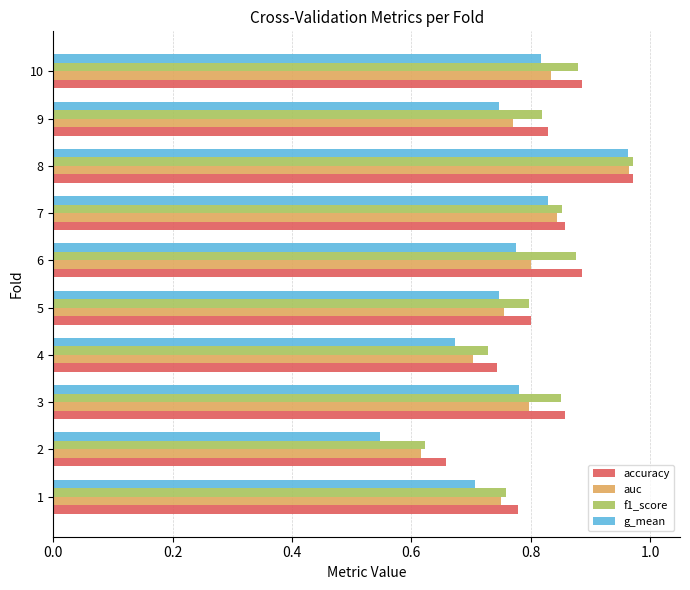

What is the total value across all series at 6?

3.3